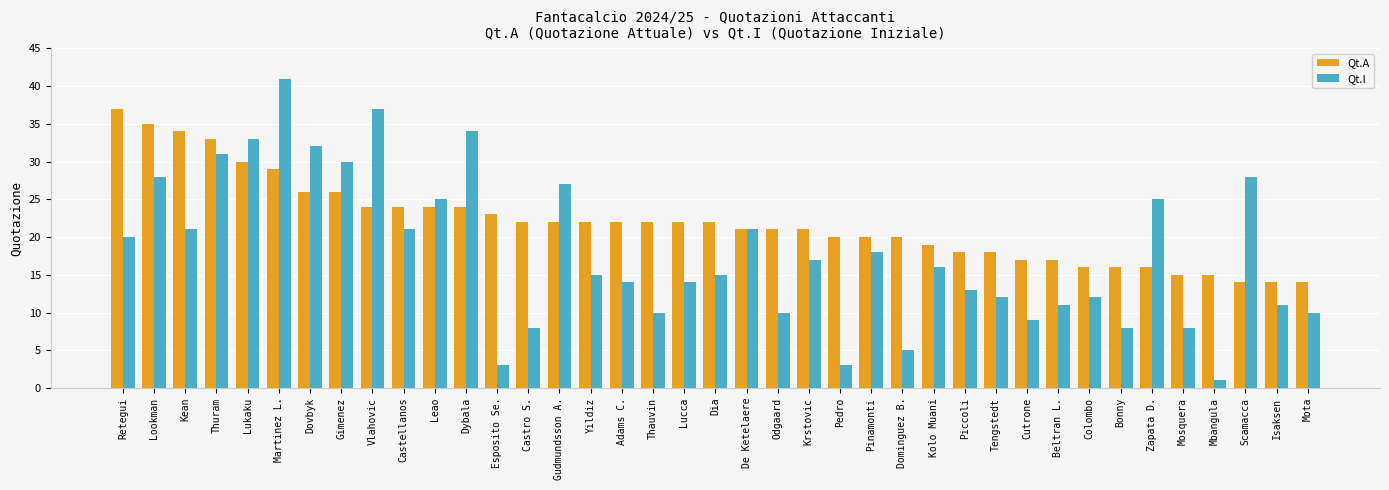

Is it true that Qt.I equals 30 at Gimenez?

True